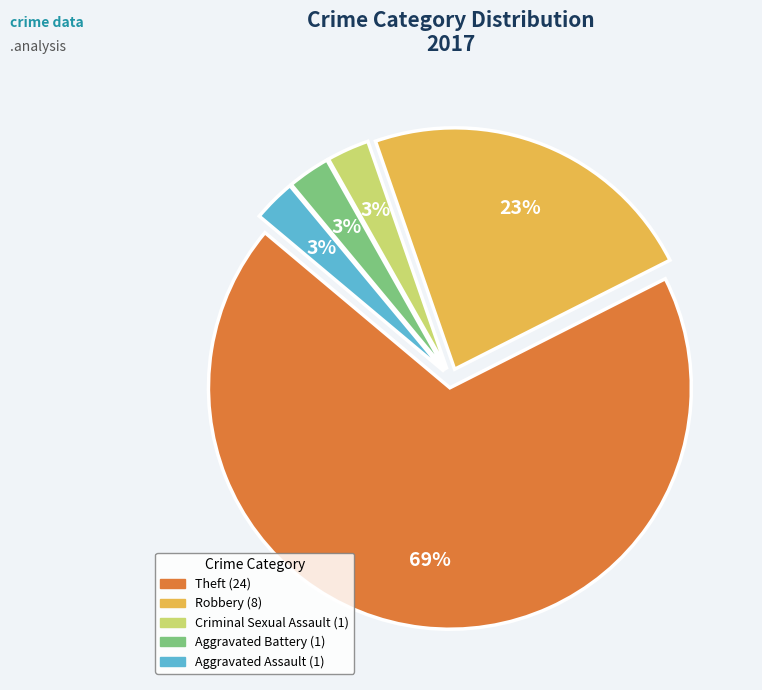

Does any single category account for the majority?

Yes